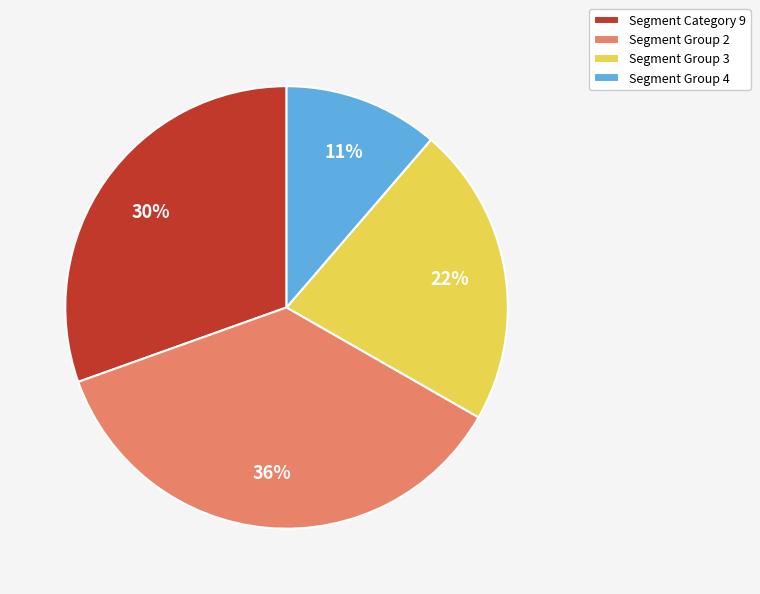

How many slices are in this pie chart?

4